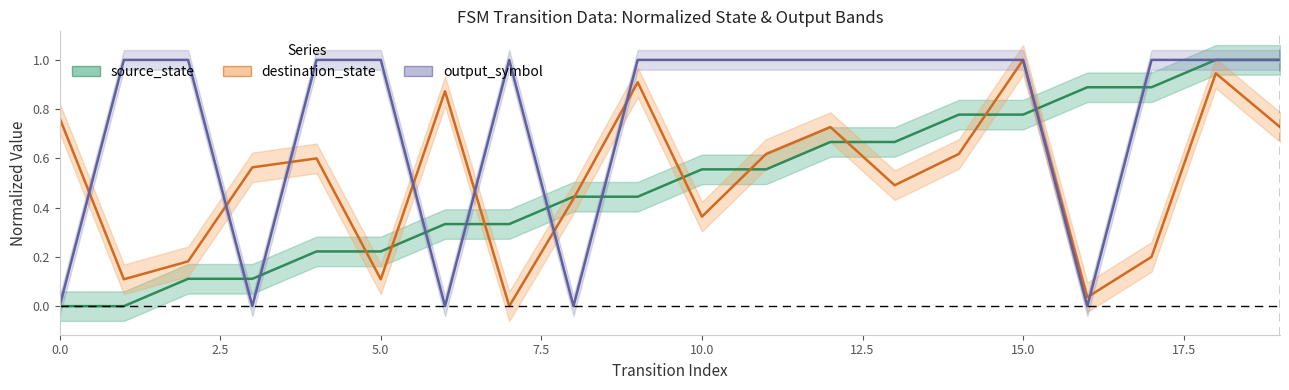

Between 11 and 1, which is larger?

11